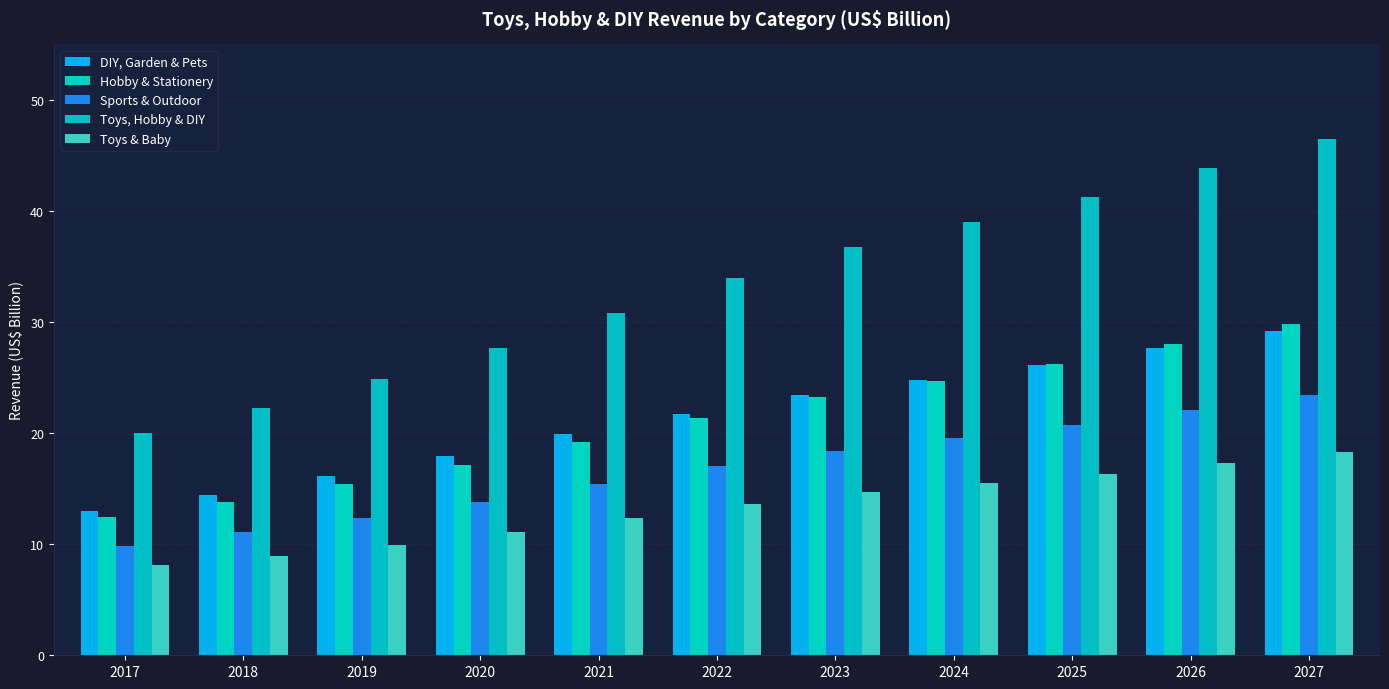

Reading right to left, extract all data points from this chart.

DIY, Garden & Pets: 29.2	27.7	26.2	24.8	23.4	21.7	19.9	18.0	16.1	14.5	13.0
Hobby & Stationery: 29.8	28.1	26.3	24.7	23.2	21.4	19.2	17.1	15.4	13.8	12.4
Sports & Outdoor: 23.4	22.1	20.7	19.6	18.4	17.0	15.4	13.8	12.4	11.1	9.9
Toys, Hobby & DIY: 46.5	43.9	41.2	39.0	36.8	34.0	30.8	27.6	24.8	22.3	20.1
Toys & Baby: 18.3	17.3	16.3	15.5	14.7	13.6	12.3	11.1	9.9	9.0	8.1